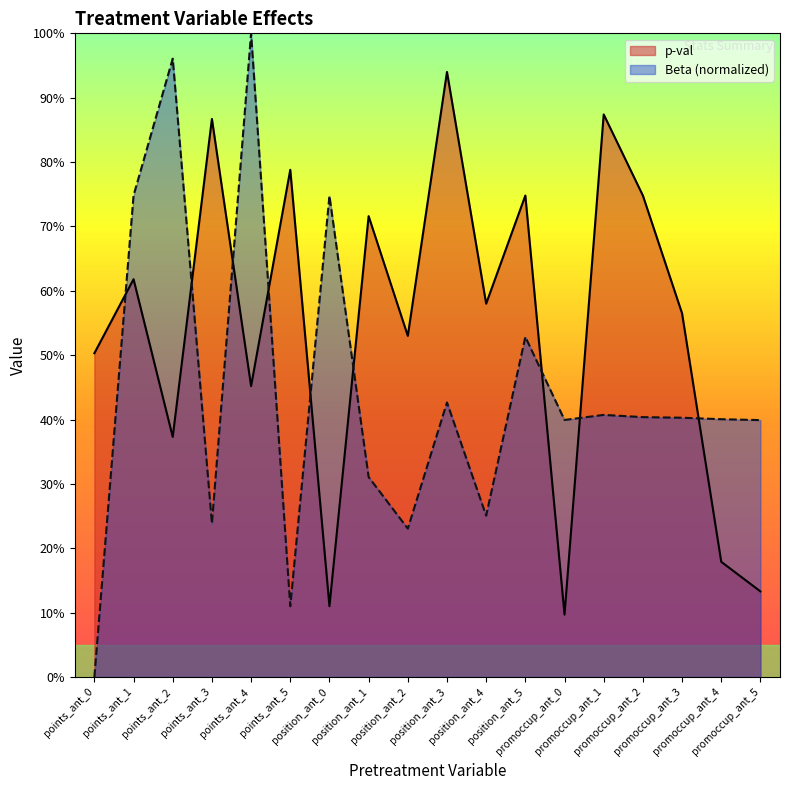

What is the label of the 1st point from the right?

promoccup_ant_5